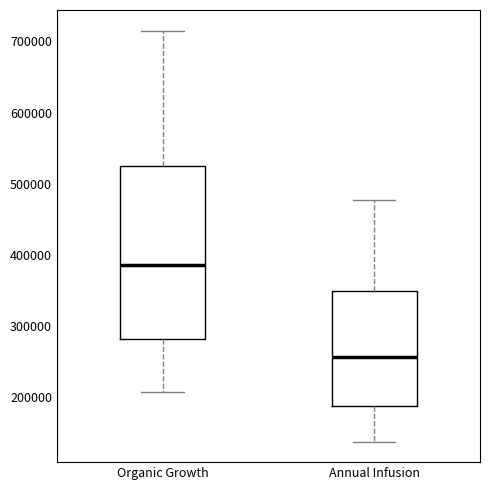

Where does the median line of the box for Annual Infusion sit on the y-axis? The values are not printed on the chart, so give them approximately, as read against the axis.

260000